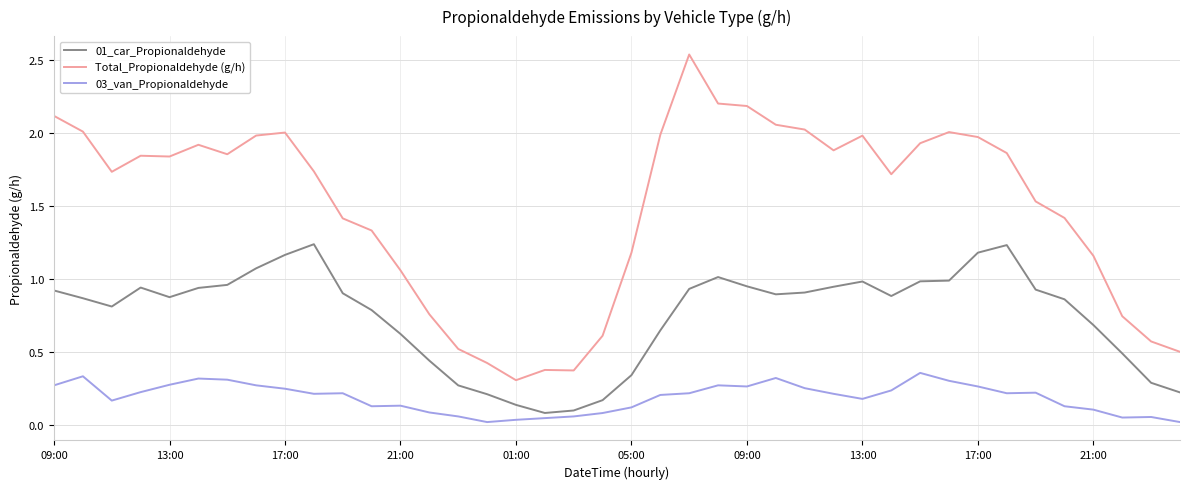

Which series has the largest total across all categories?

Total_Propionaldehyde (g/h)